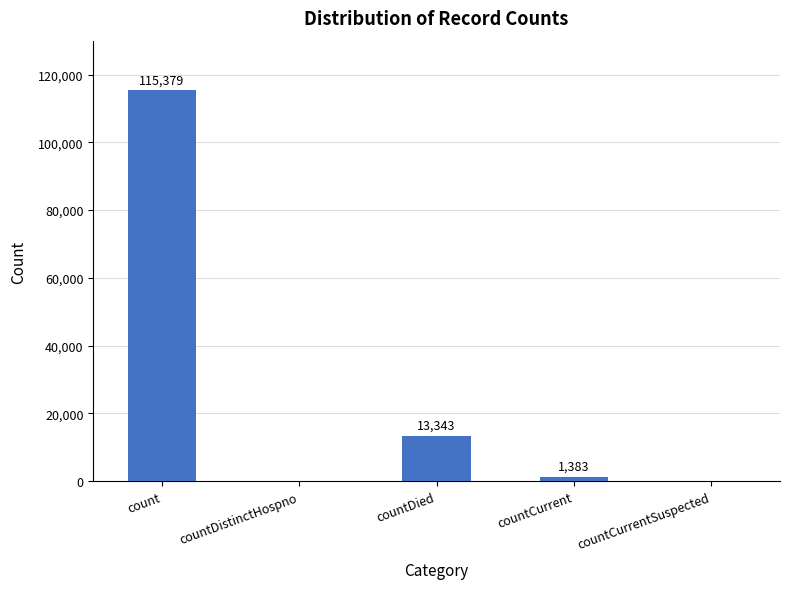

Does the chart contain stacked bars?

No